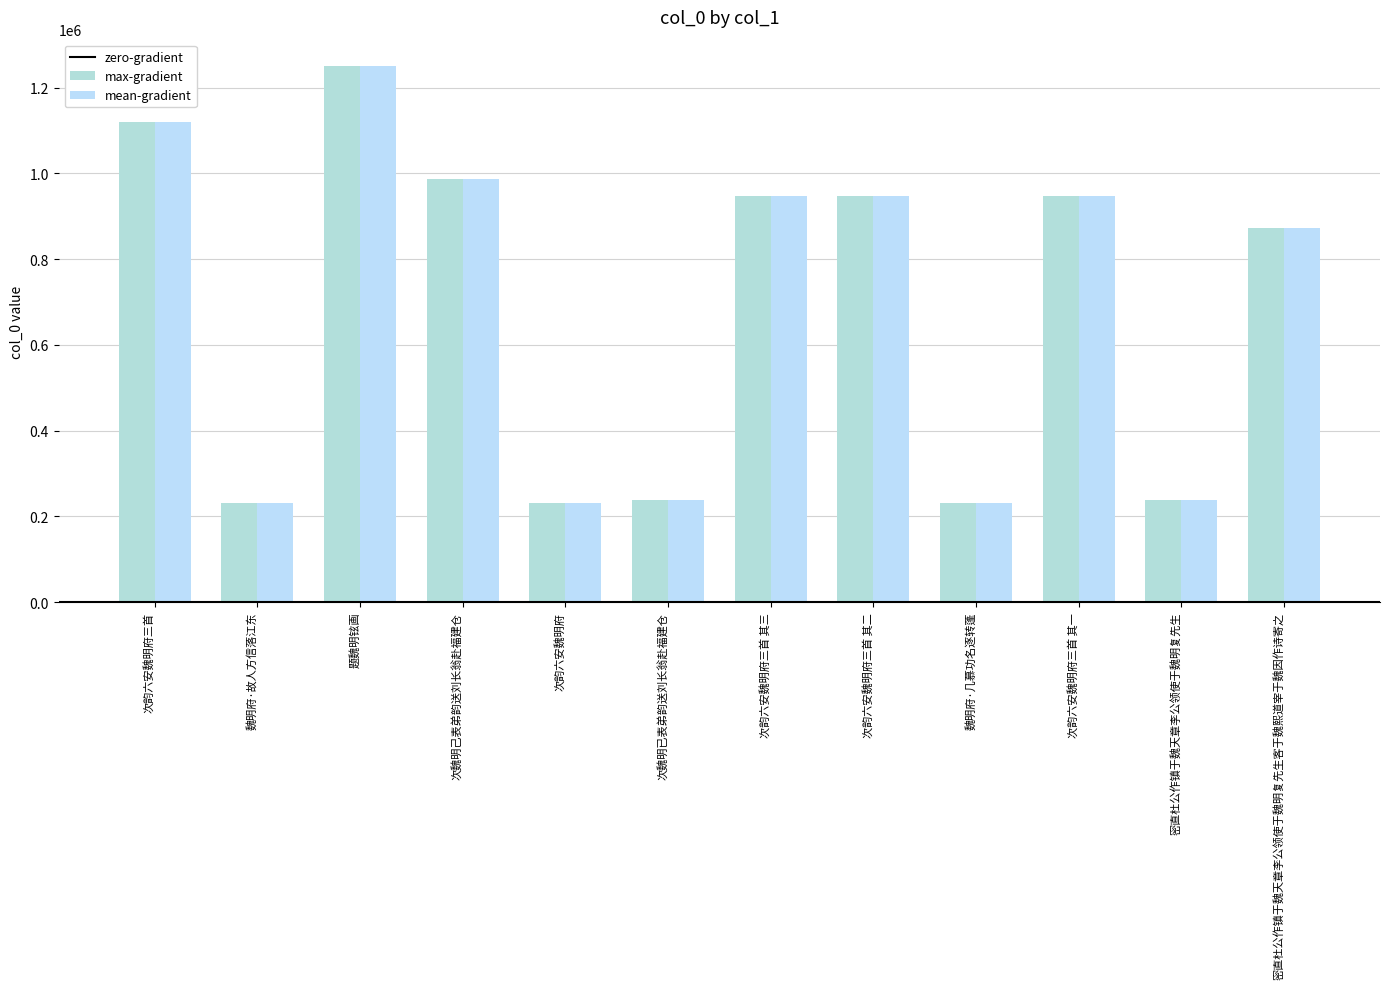

Reading left to right, transcribe all the data shown in this chart.

次韵六安魏明府三首=1120146	魏明府·故人方信落江东=231058	题魏明铉画=1249445	次魏明己表弟韵送刘长翁赴福建仓=987335	次韵六安魏明府=231052	次魏明已表弟韵送刘长翁赴福建仓=238610	次韵六安魏明府三首 其三=946726	次韵六安魏明府三首 其二=946727	魏明府·几慕功名逐转蓬=231066	次韵六安魏明府三首 其一=946728	密直杜公作镇于魏天章李公领使于魏明复先生=239079	密直杜公作镇于魏天章李公领使于魏明复先生客于魏熙道宰于魏因作诗寄之=871816